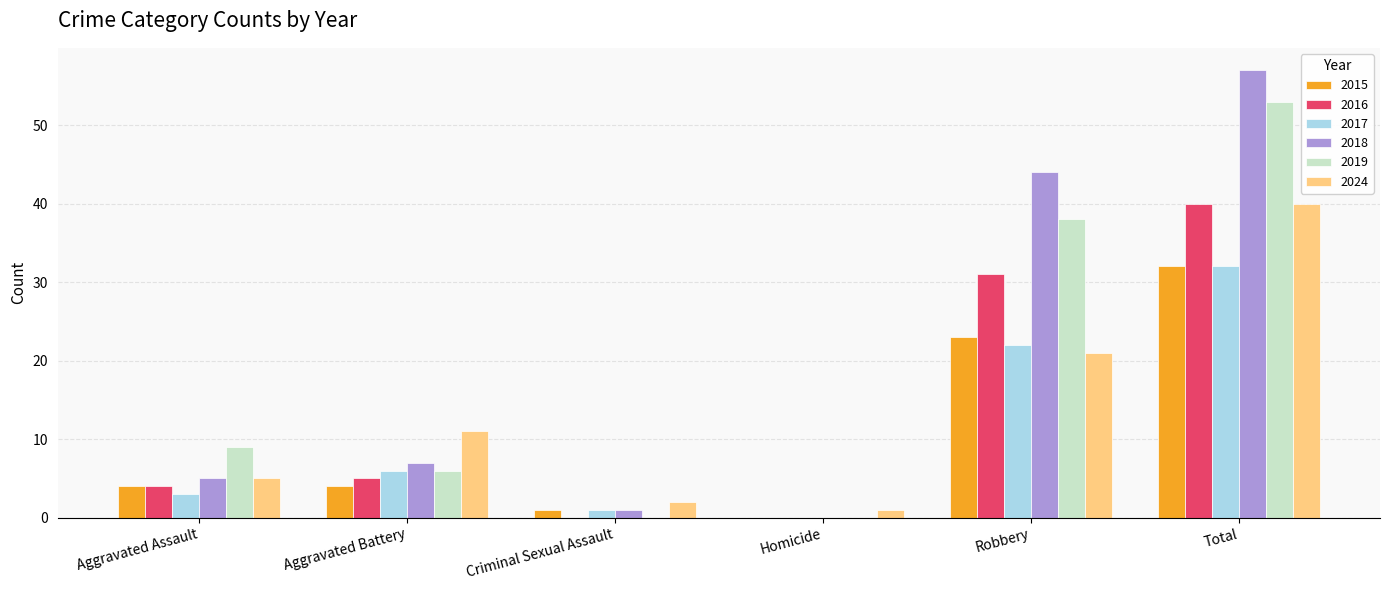

What is the difference between the 2015 values at Homicide and Aggravated Assault?

4